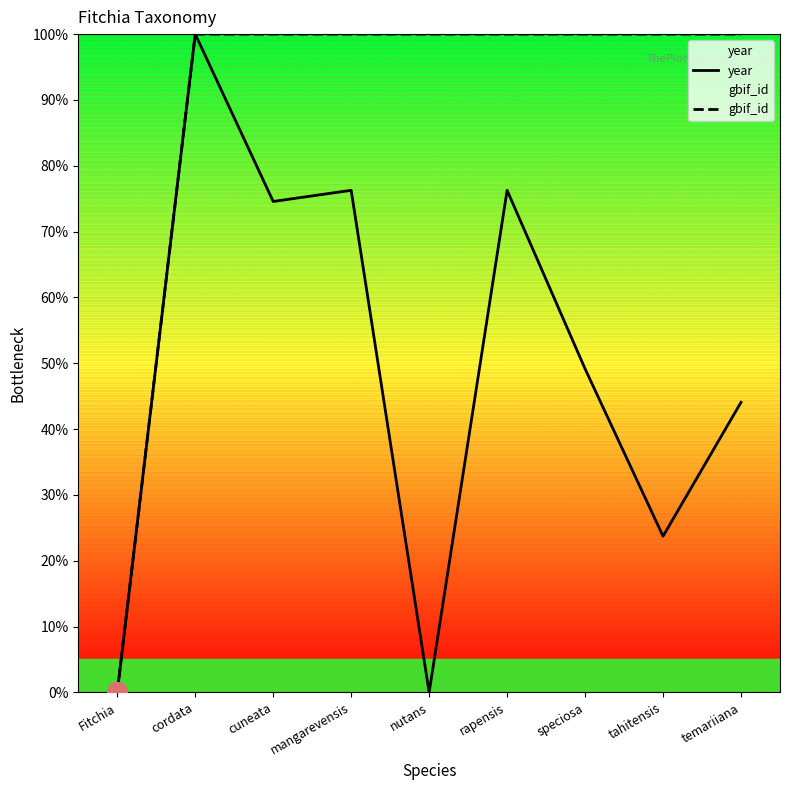

Which series reaches the maximum Y coordinate?

gbif_id